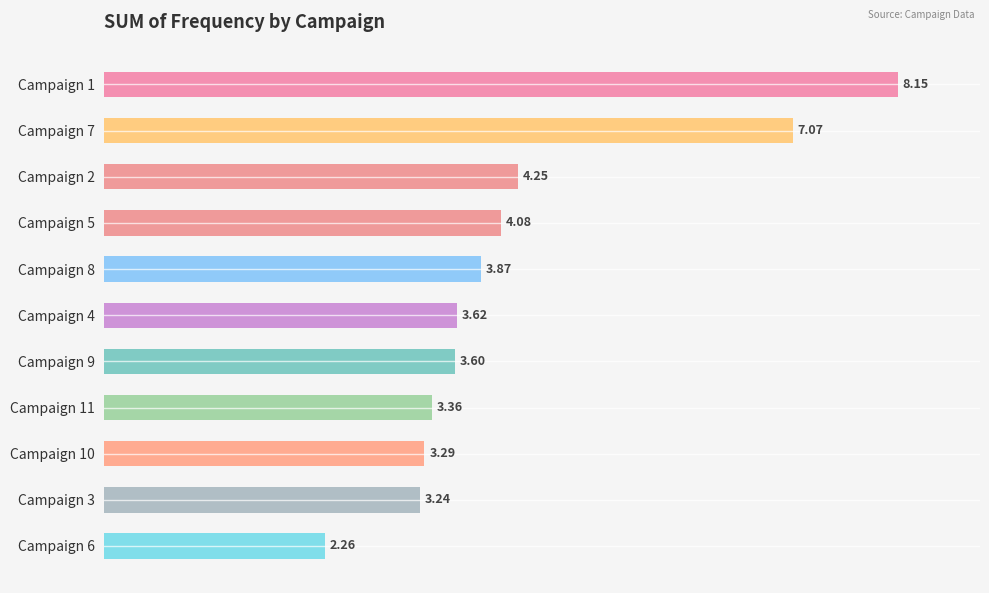

Which has a higher value, Campaign 11 or Campaign 7?

Campaign 7